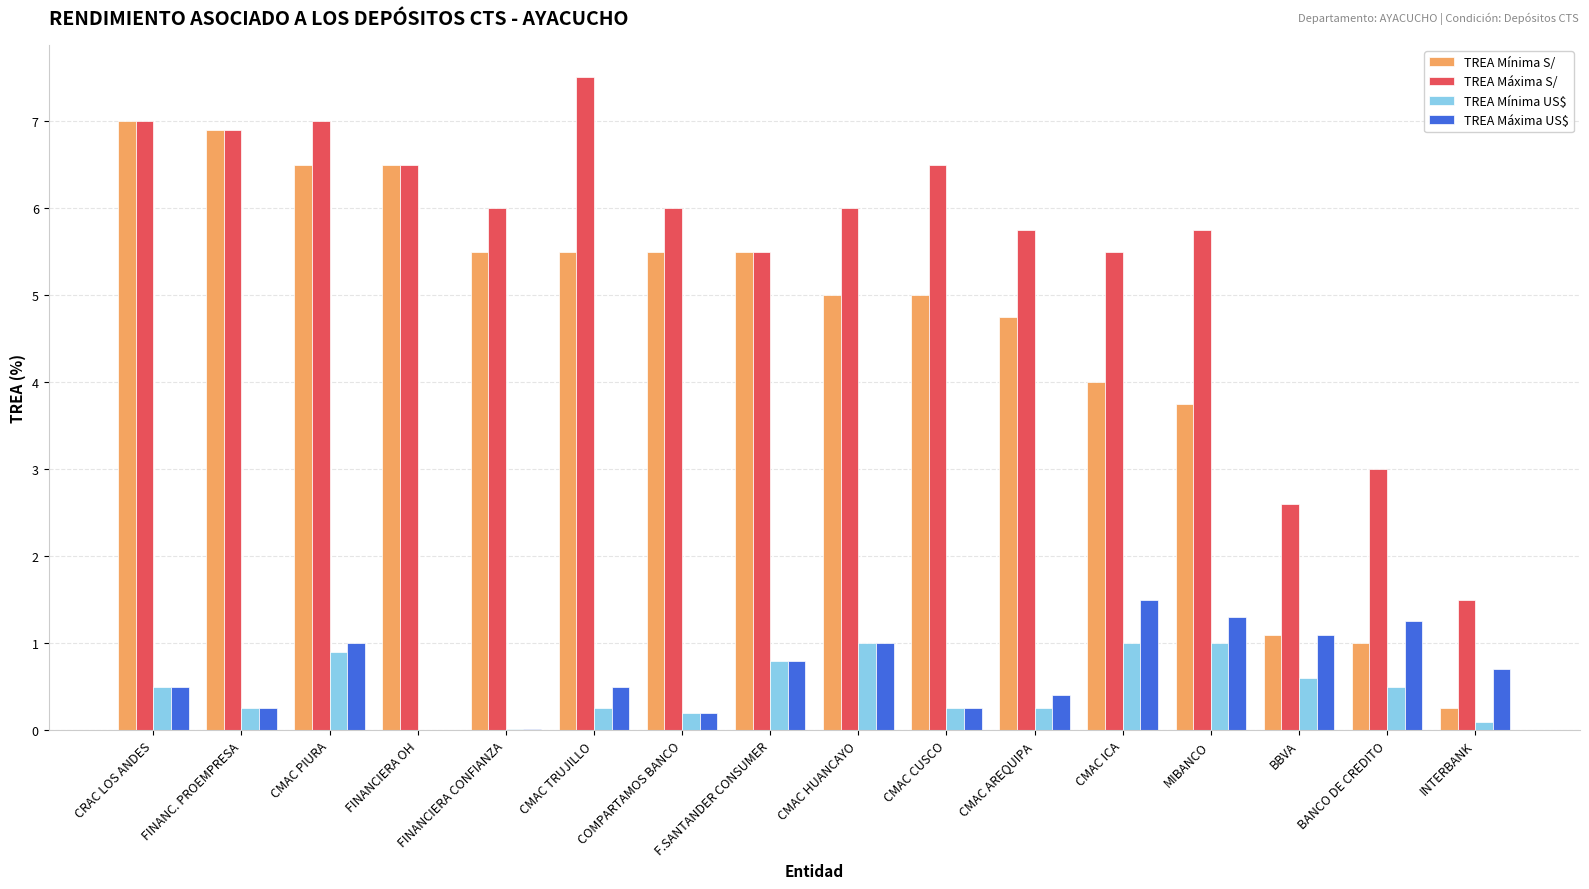

What is the approximate value of TREA Máxima US$ at CRAC LOS ANDES?

0.5